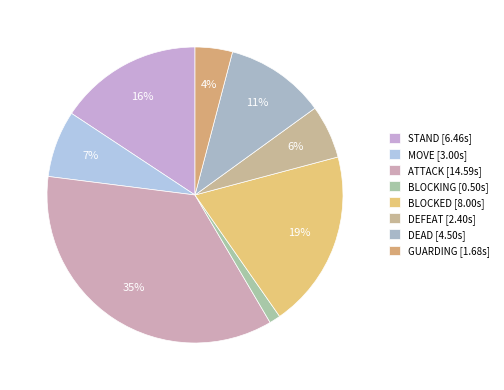

Count the number of slices in the pie.

8